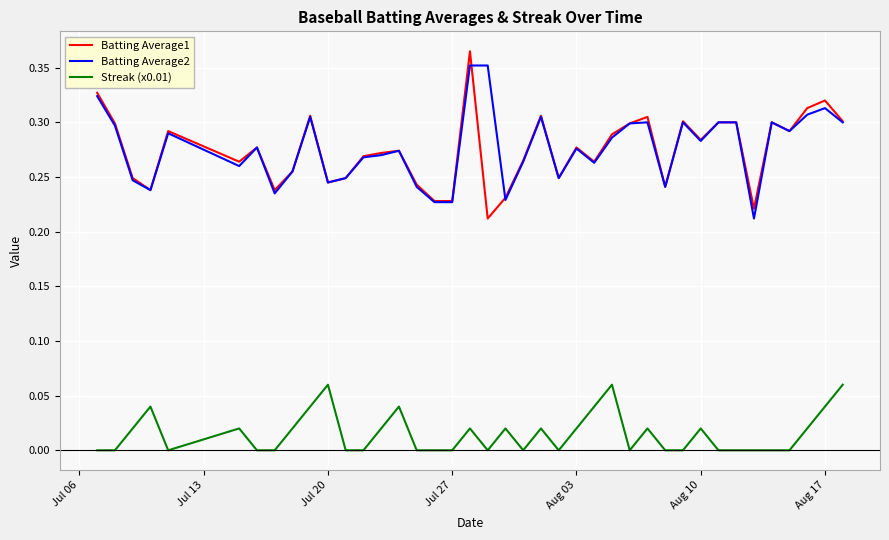

True or false: Streak (x0.01) and Batting Average2 cross at least once.

False